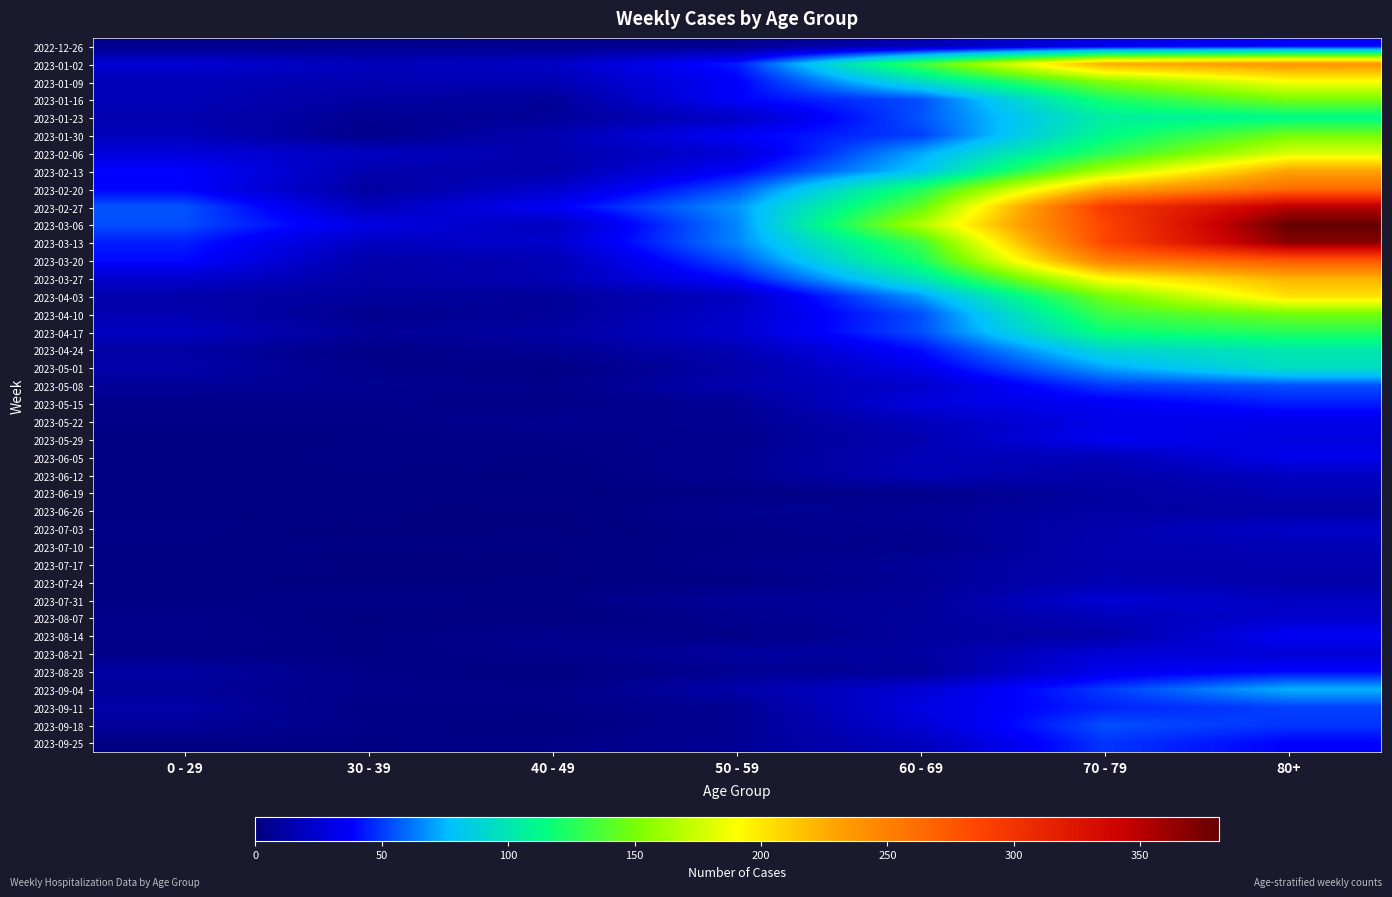

What is the total value across all series at 60 - 69?

1894